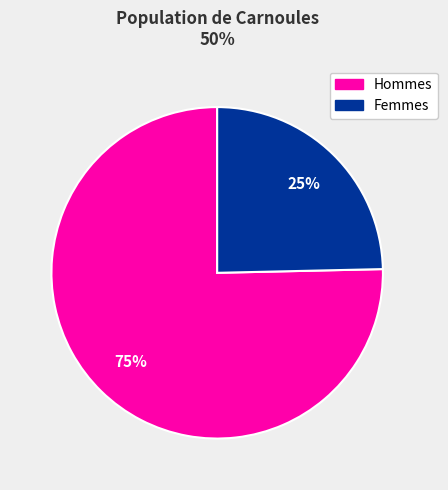

To the nearest percent, what is the average slice percentage?

50%